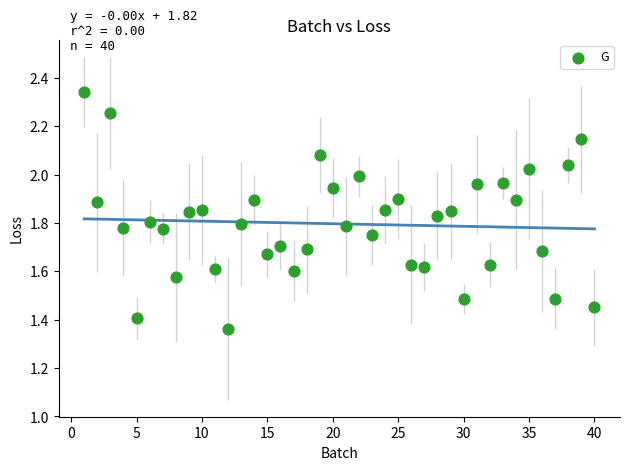

What is the range of Y values (max minus min)?

1.0